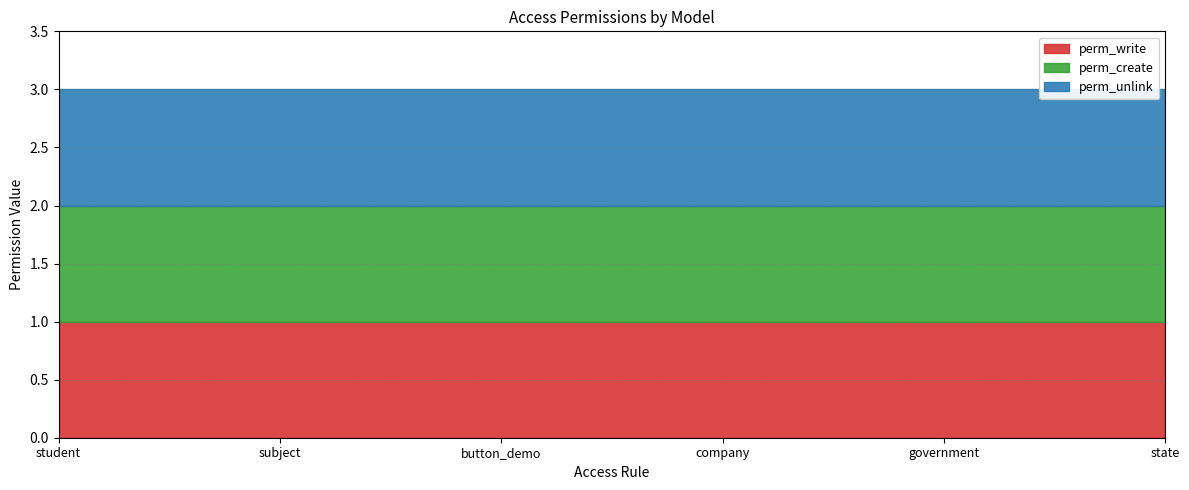

At which category does the chart reach its peak across all series?

student